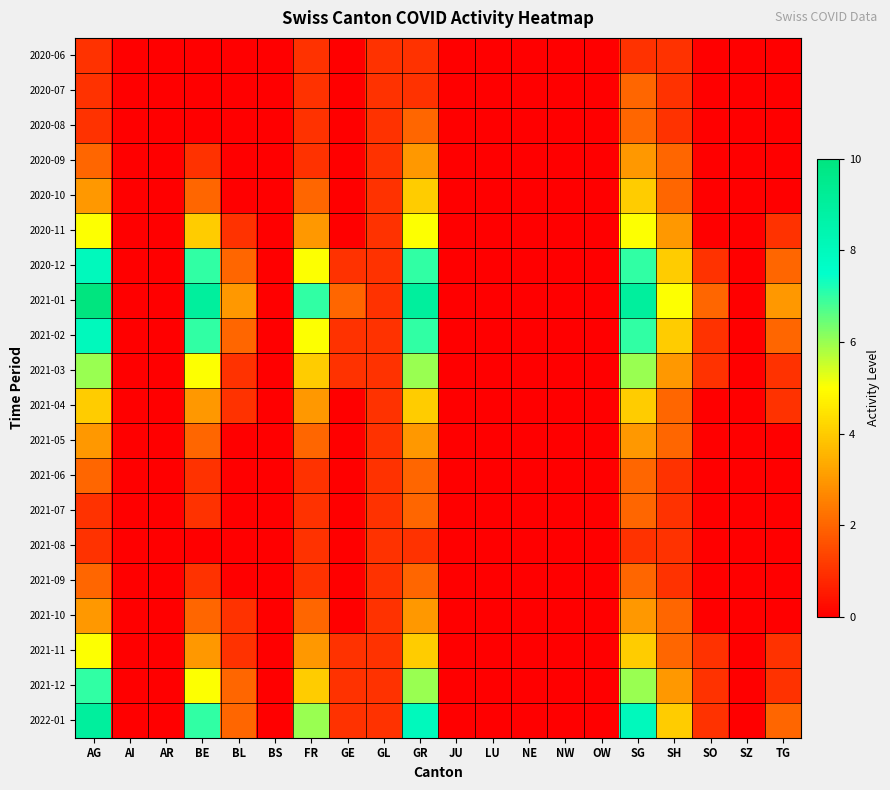

At which category is the sum across all series the highest?

AG